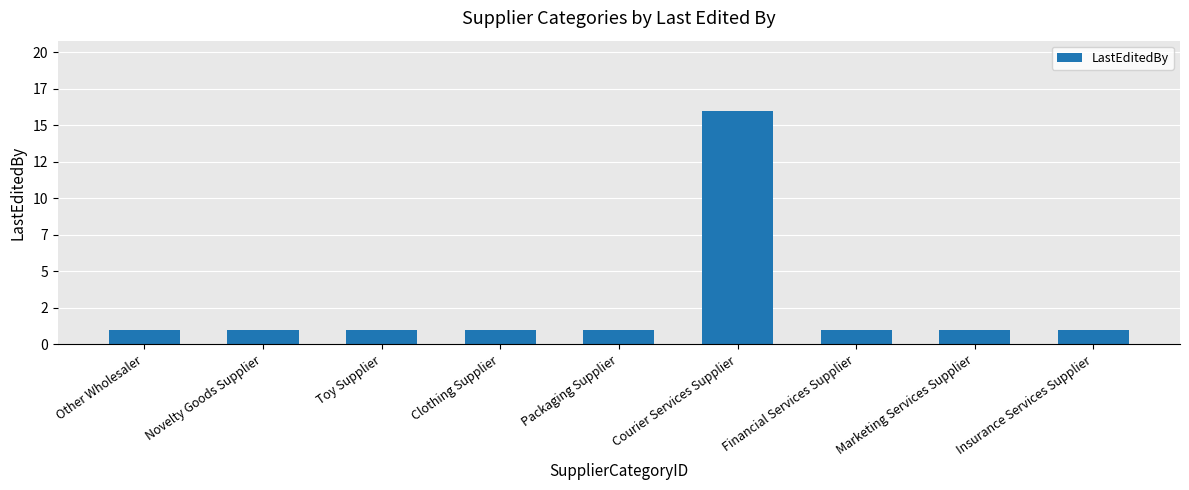

Rank the categories by value from highest to lowest.

Courier Services Supplier, Other Wholesaler, Novelty Goods Supplier, Toy Supplier, Clothing Supplier, Packaging Supplier, Financial Services Supplier, Marketing Services Supplier, Insurance Services Supplier